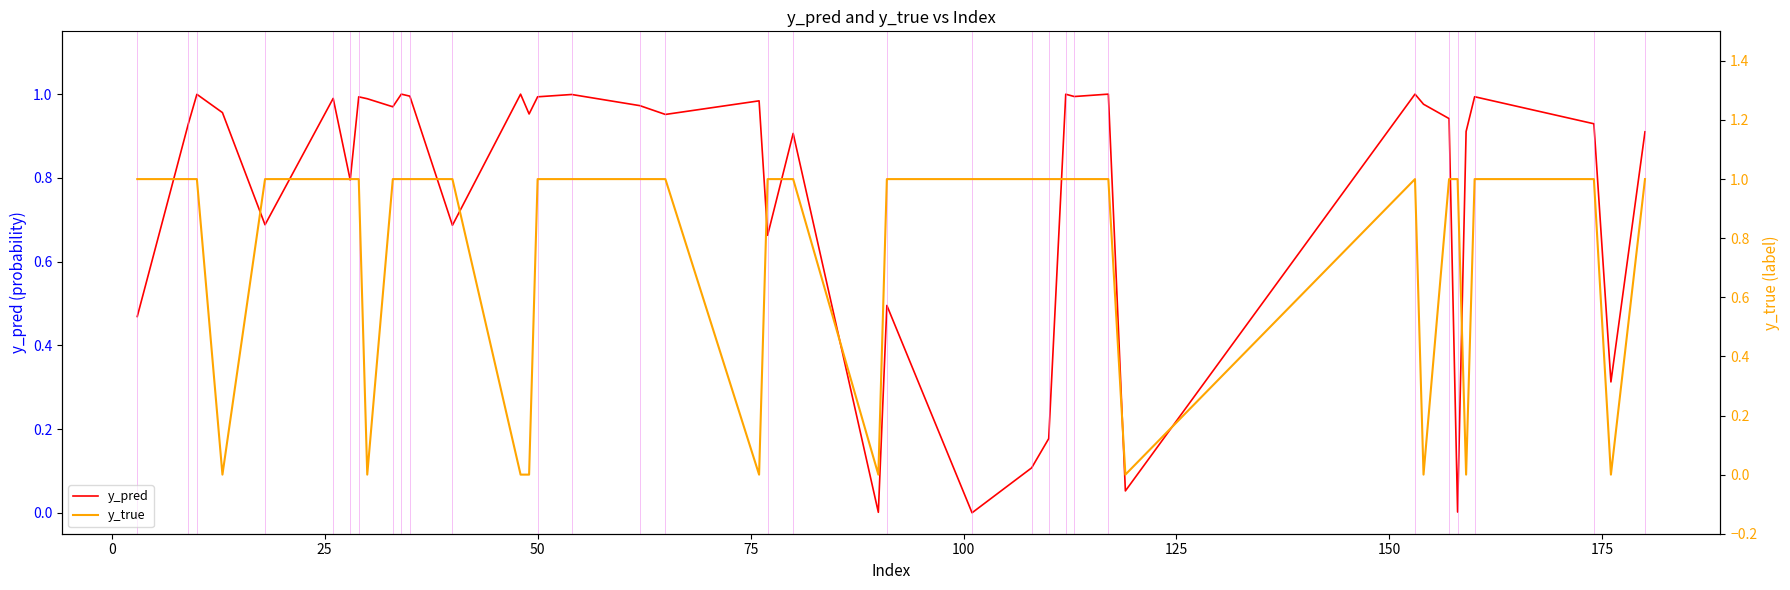

What is the value of the y_pred point at the 7th from the left?

0.8